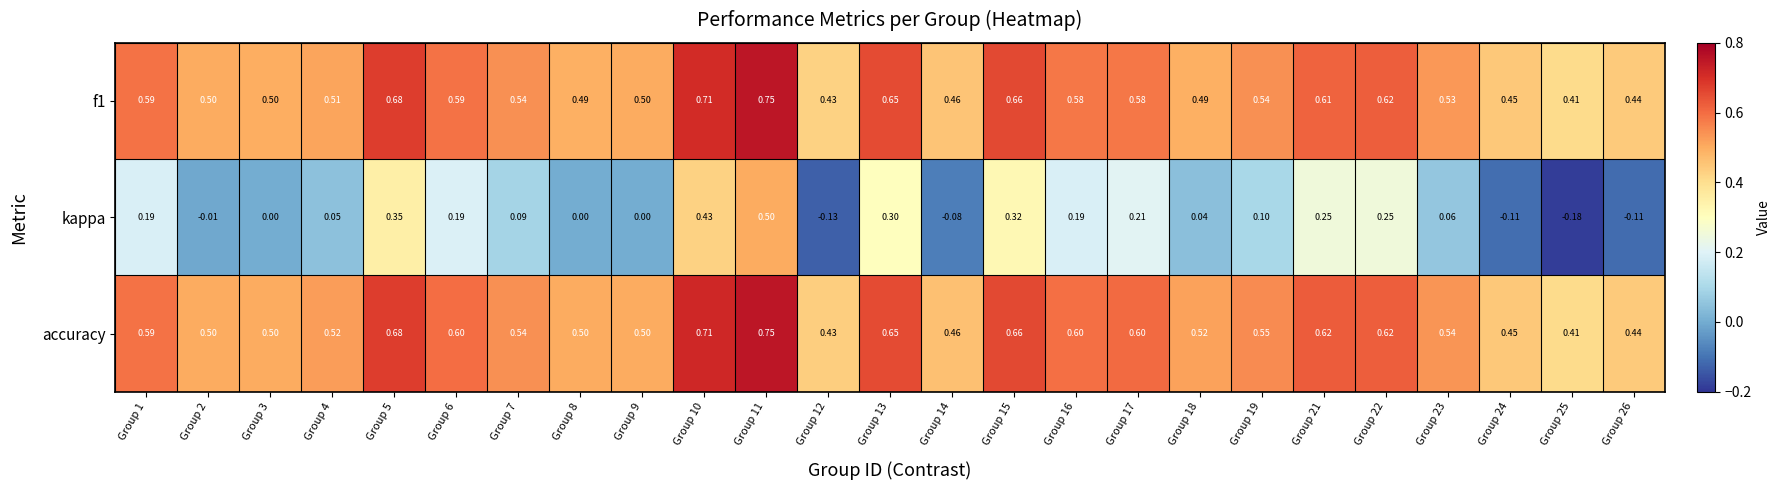

Which series has the widest spread of values?

kappa